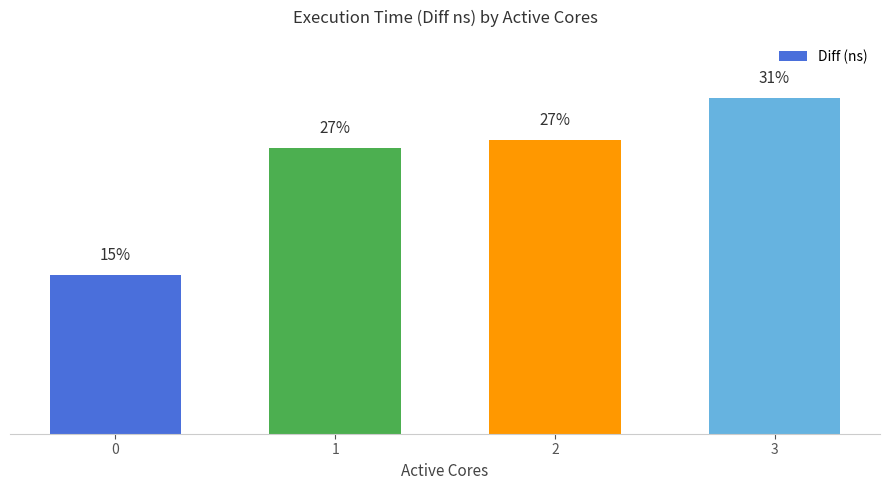

Count the number of values greater than 9146845588.

1